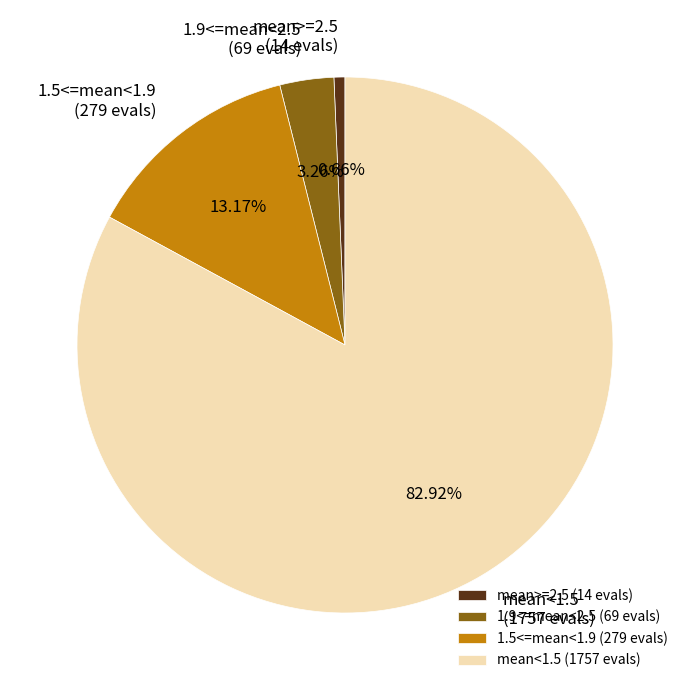

Which has a higher value, mean>=2.5 (14 evals) or 1.9<=mean<2.5 (69 evals)?

1.9<=mean<2.5 (69 evals)